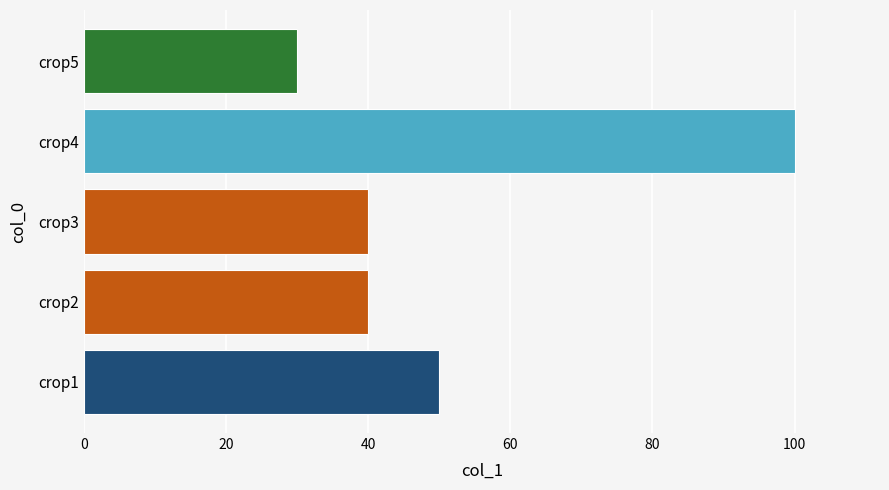

Is it true that the value at crop1 is 50?

True